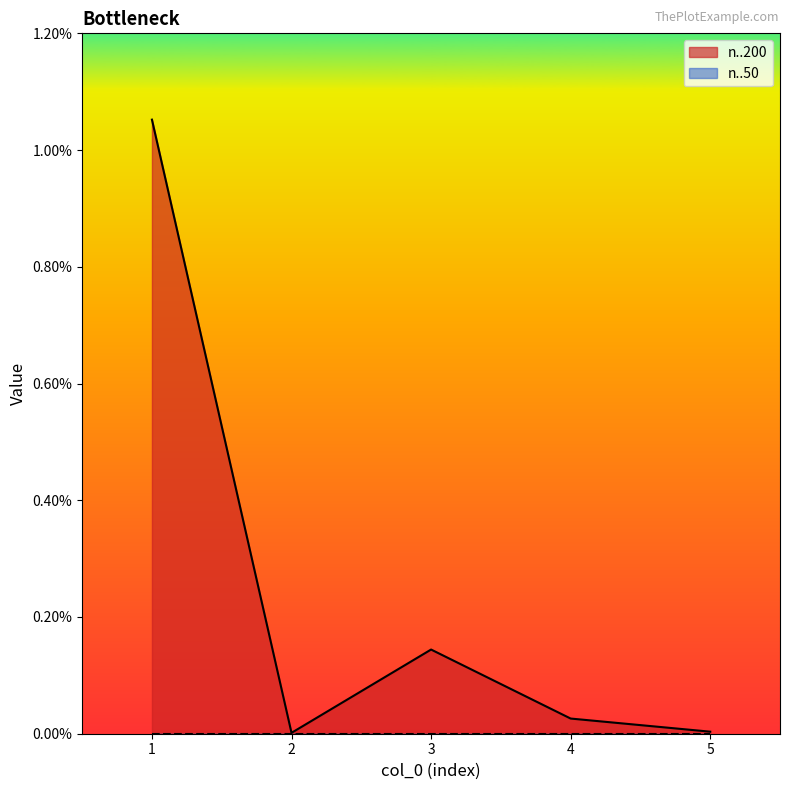

True or false: the data shows 0.0 at 2.

True